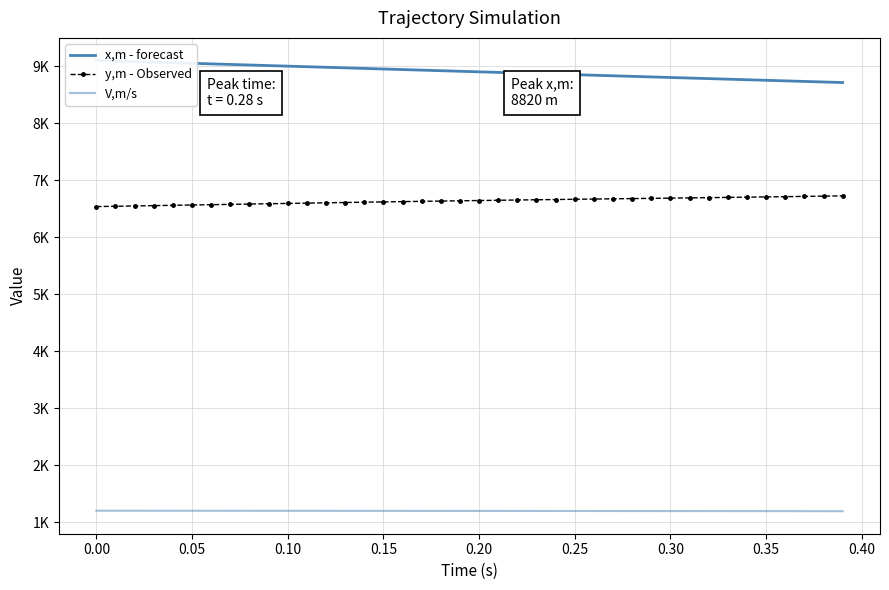

Where is V,m/s nearest to the value 1195?

0.25